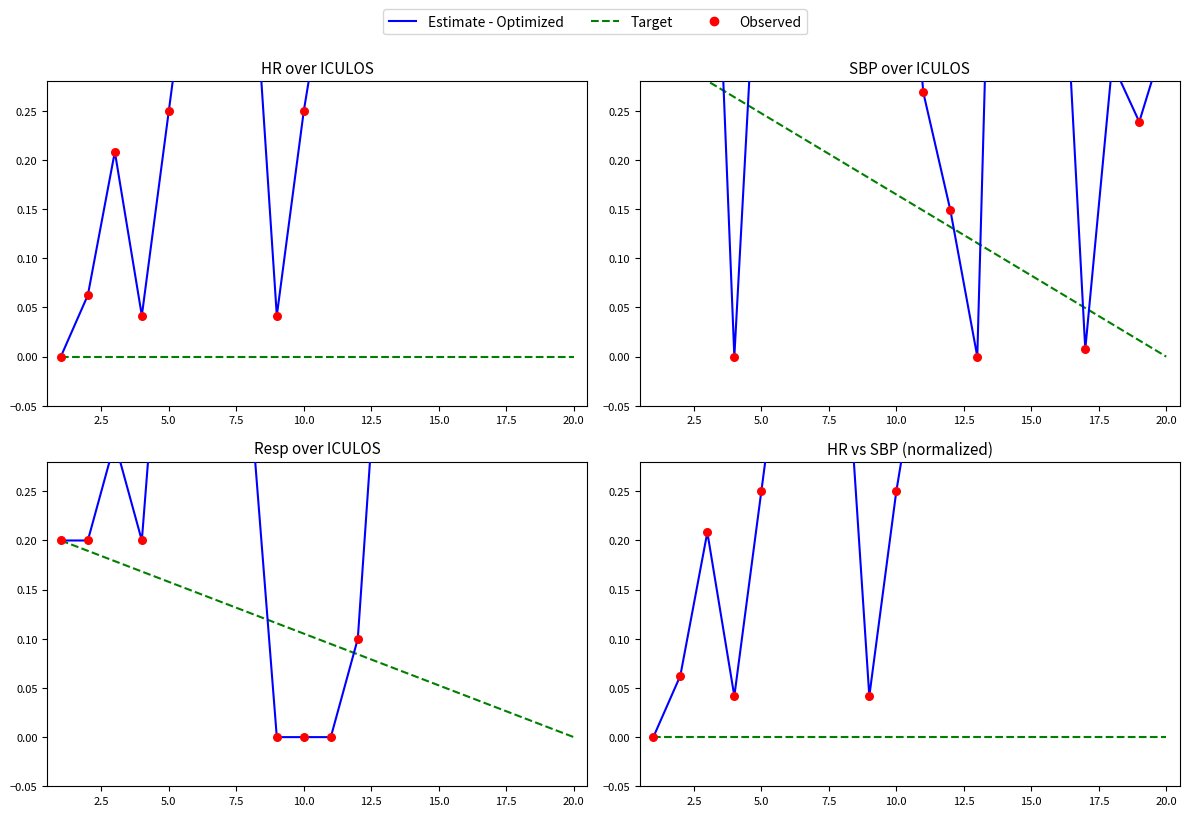

What are all the series names shown in the legend?

Estimate - Optimized, Target, Observed